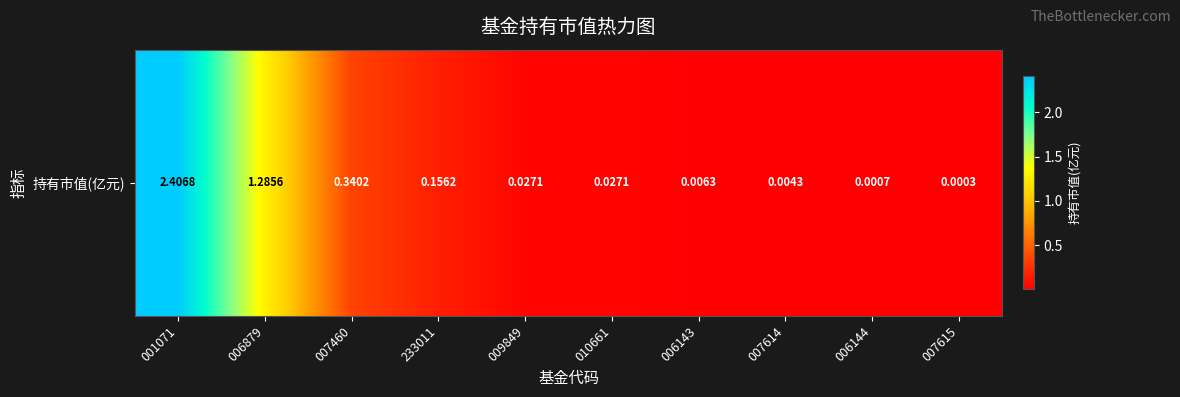

The chart shows a value of 0.2 at 233011. True or false?

False